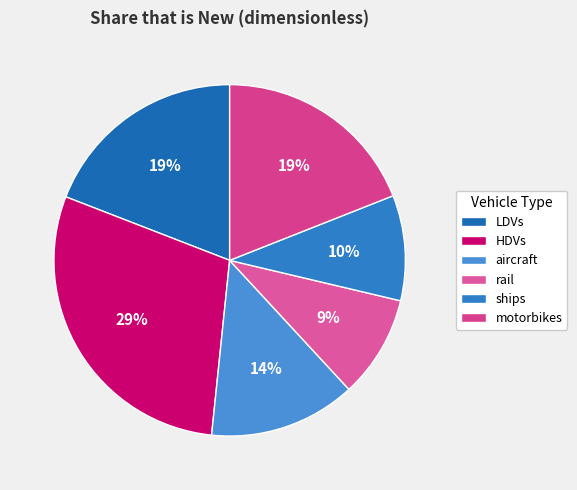

Combined, do rail and aircraft account for over 50%?

No